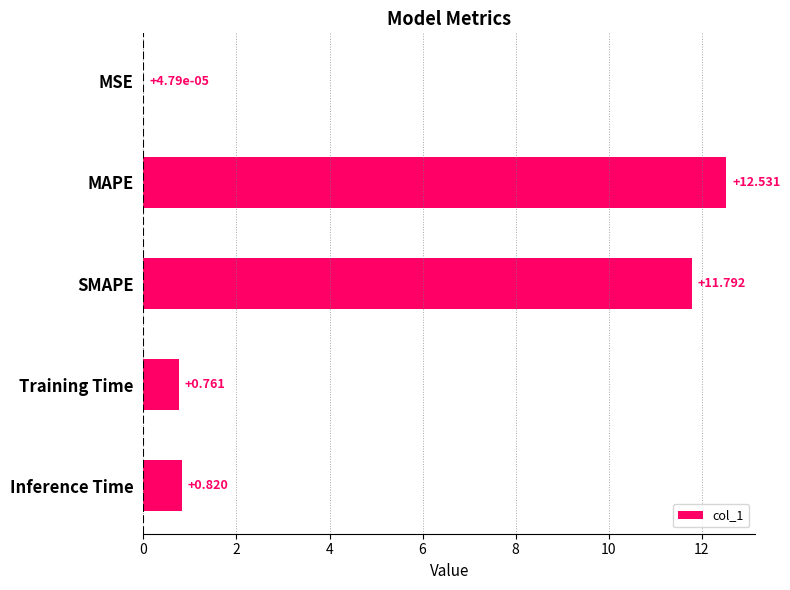

Where is the data nearest to the value 6?

Inference Time